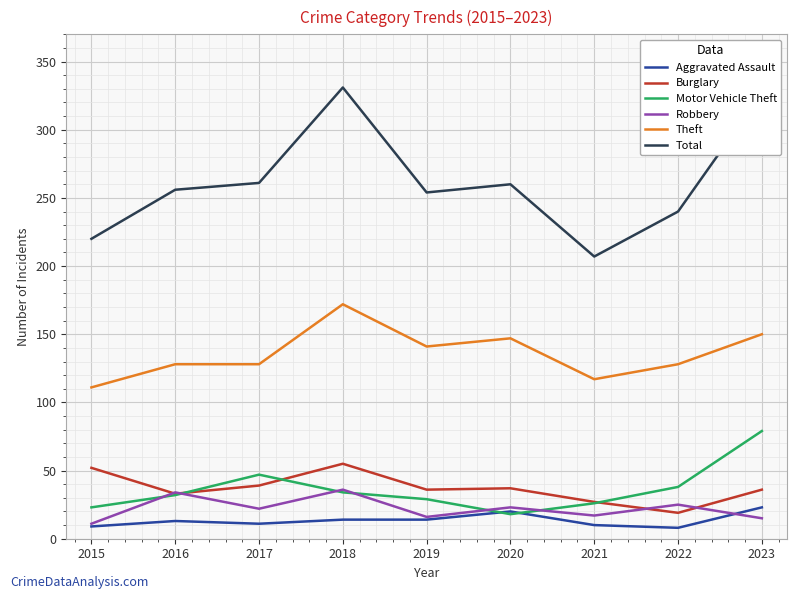

Which series has the largest range (max minus min)?

Total